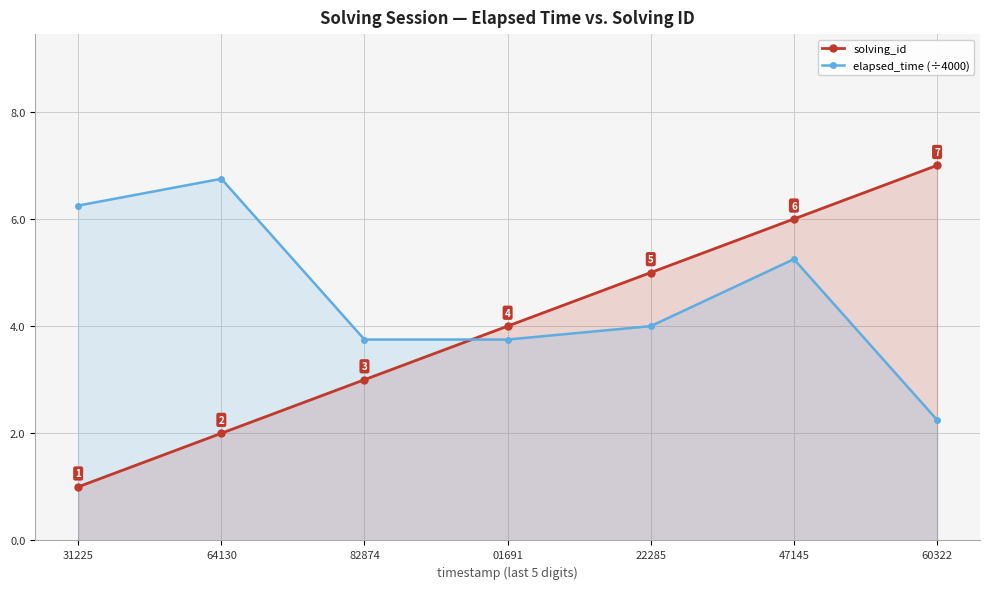

What is the difference between the second highest and minimum values in the elapsed_time (÷4000) series?

4.0